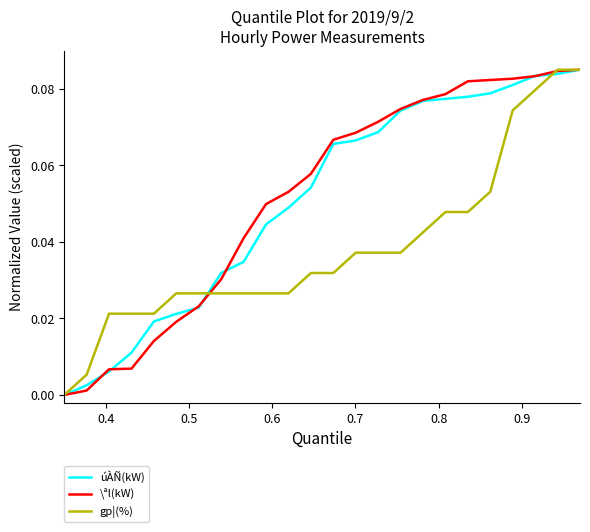

Which series has the largest total across all categories?

\ªl(kW)